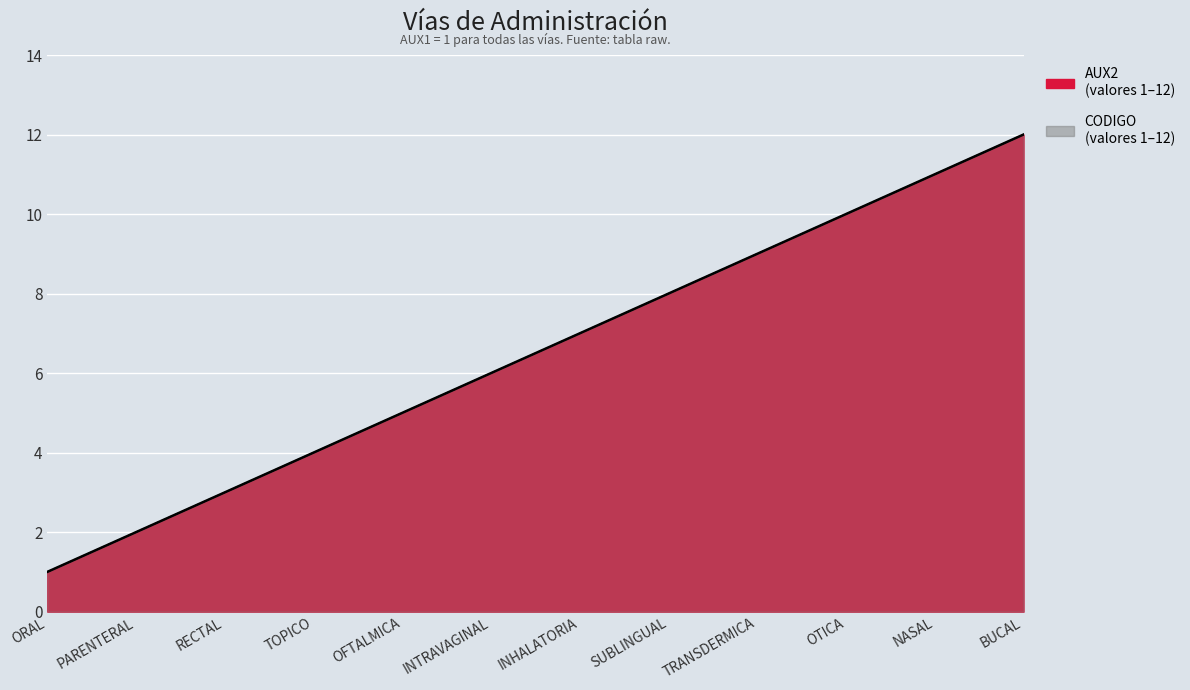

Which has a higher value, BUCAL or ORAL?

BUCAL